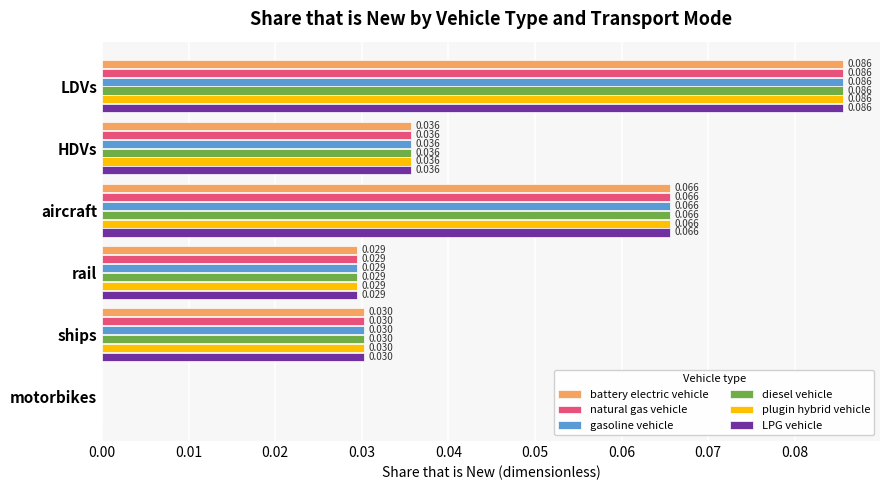

Is the value of LPG vehicle at HDVs greater than the value of gasoline vehicle at ships?

Yes